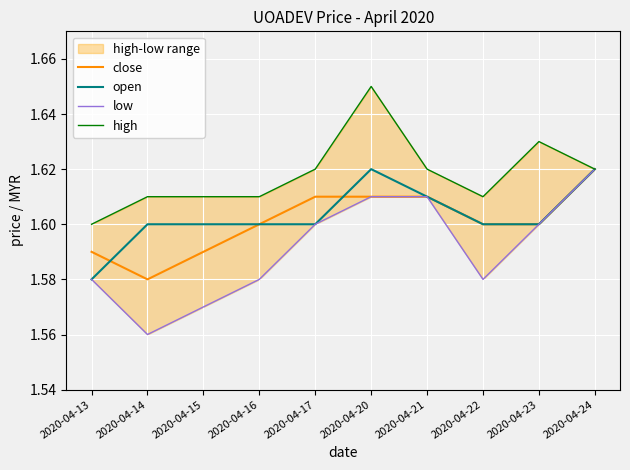

How many open values are between 1 and 2?

10